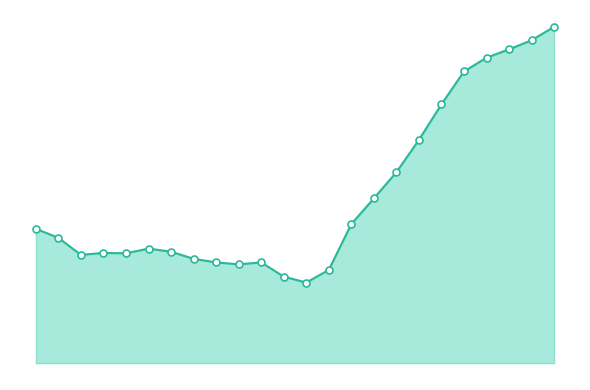

Rank the categories by value from lowest to highest.

12, 11, 13, 9, 8, 10, 7, 2, 4, 3, 6, 5, 1, 0, 14, 15, 16, 17, 18, 19, 20, 21, 22, 23